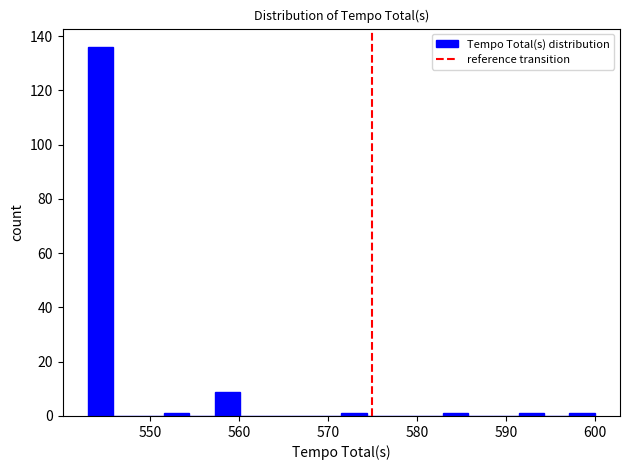

Around what value on the x-axis is the tallest bar? Give the approximate position of its centre, as read against the axis.

544